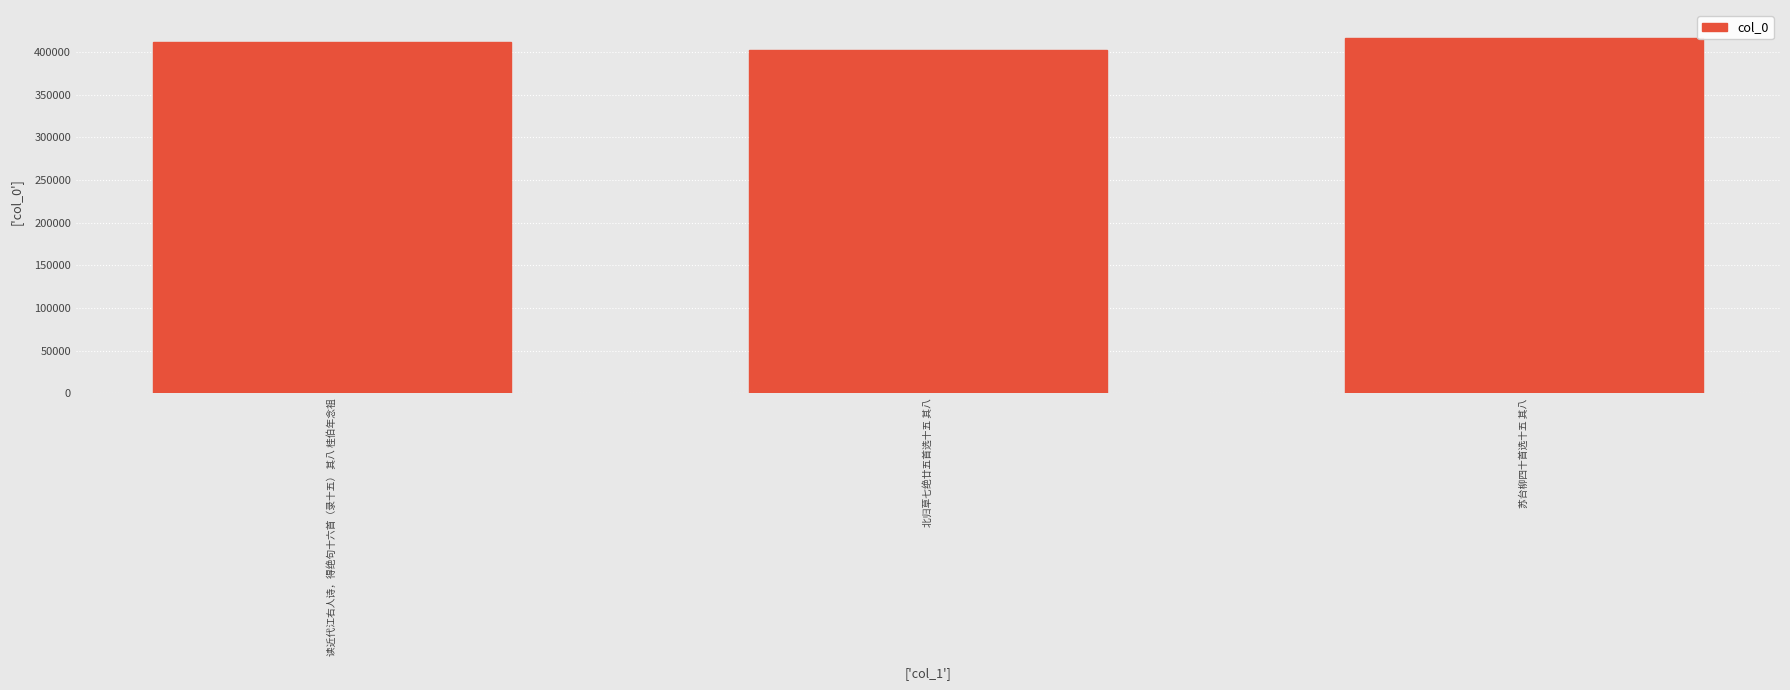

What is the difference between the values at 北归草七绝廿五首选十五 其八 and 读近代江右人诗，得绝句十六首（录十五） 其八 桂伯年念祖?

8686